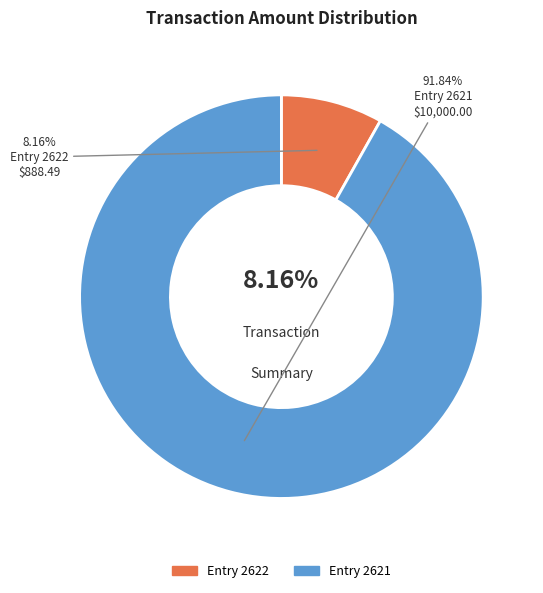

To the nearest percent, what percentage of the pie is 2621?

92%